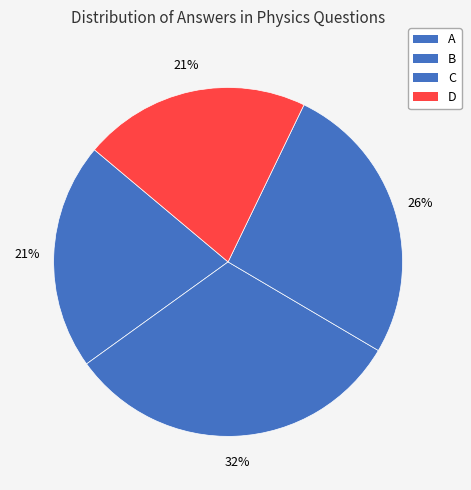

Count the number of slices in the pie.

4